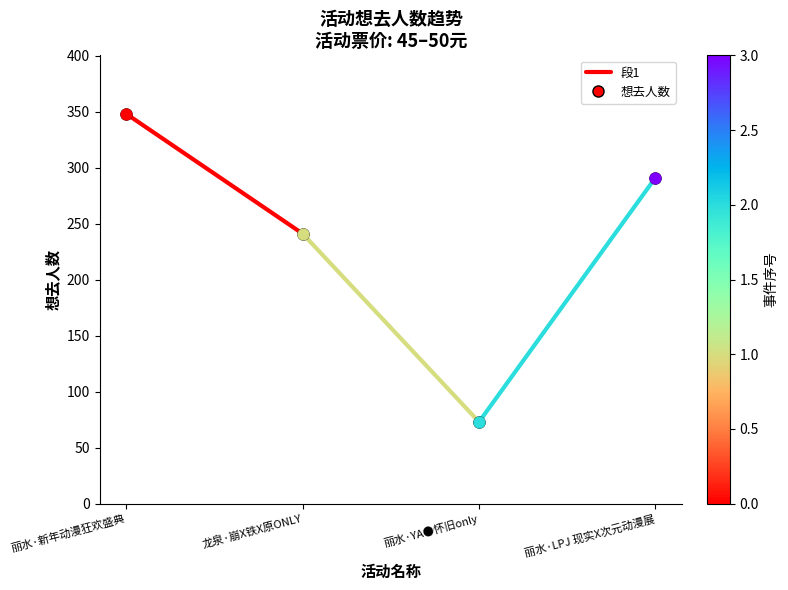

Between 丽水·LPJ 现实X次元动漫展 and 龙泉·崩X铁X原ONLY, which is larger?

丽水·LPJ 现实X次元动漫展